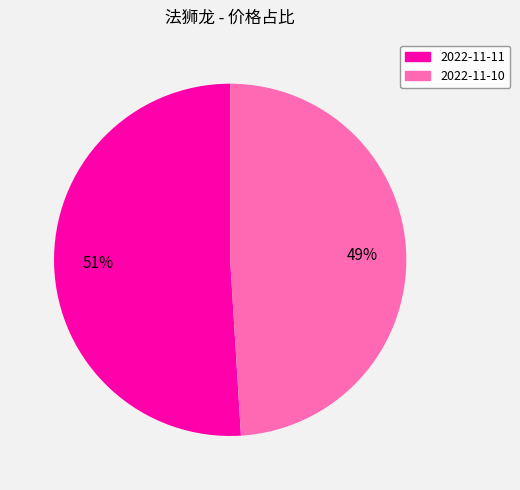

To the nearest percent, what is the difference between the 2022-11-11 and 2022-11-10 slice percentages?

2%